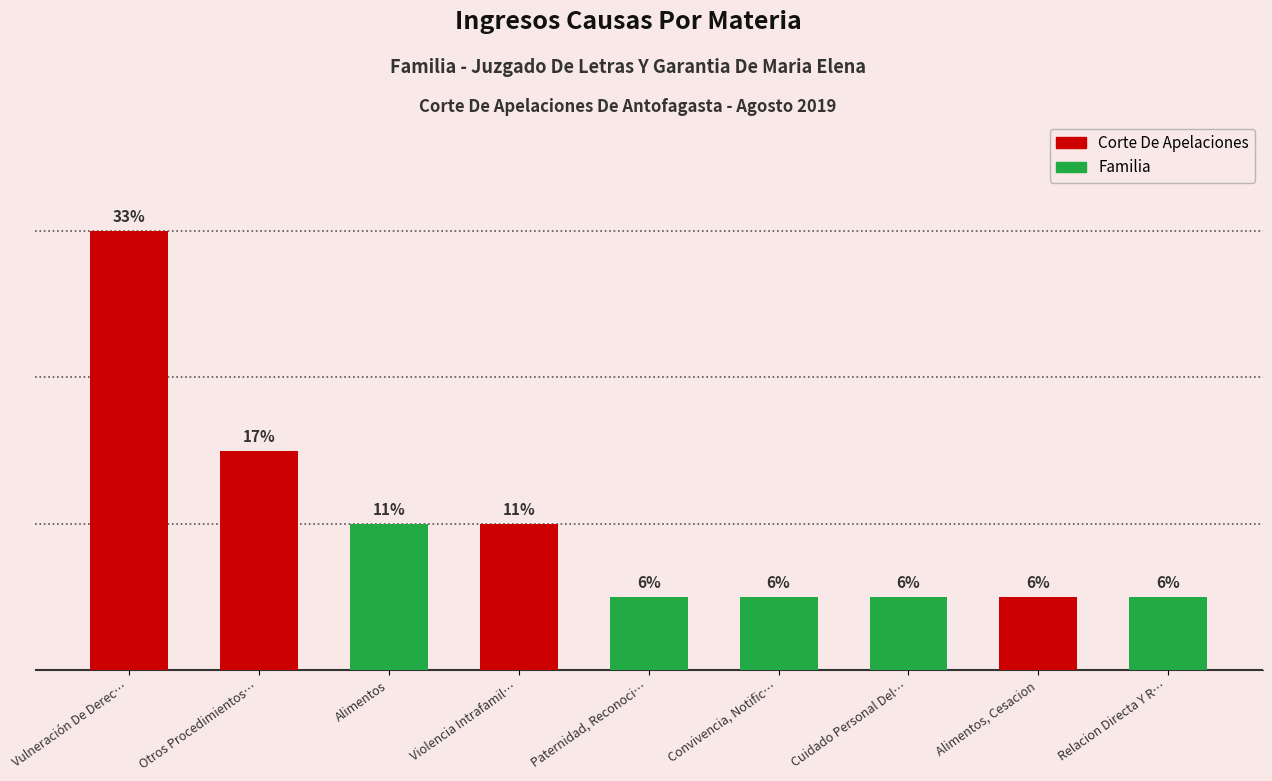

What is the label of the 2nd bar from the right?

Alimentos, Cesacion